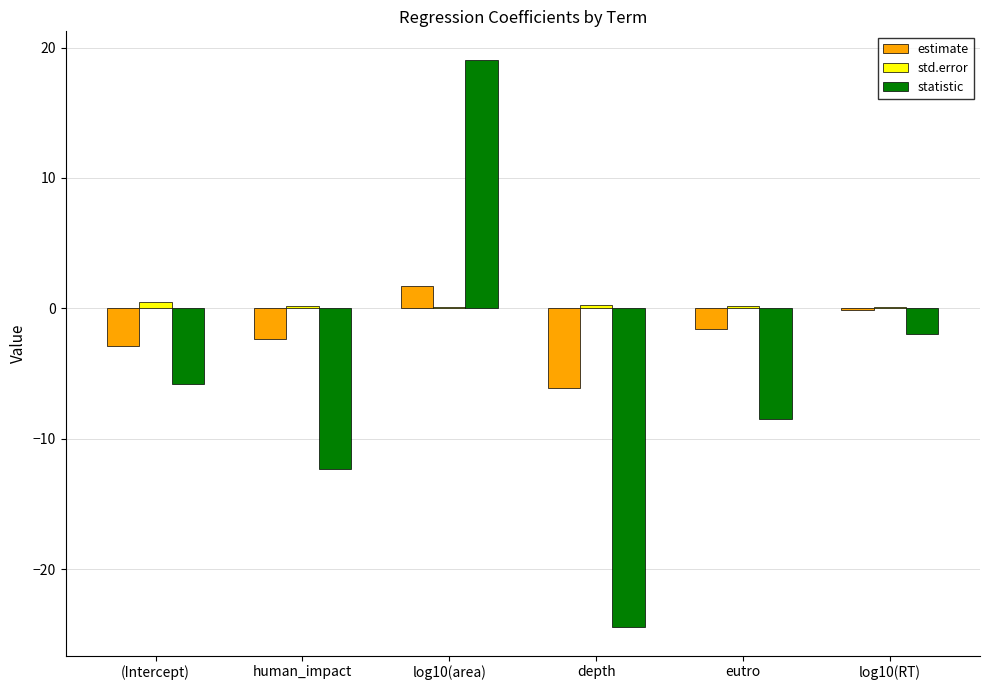

Between (Intercept) and log10(area), which series saw the biggest shift?

statistic